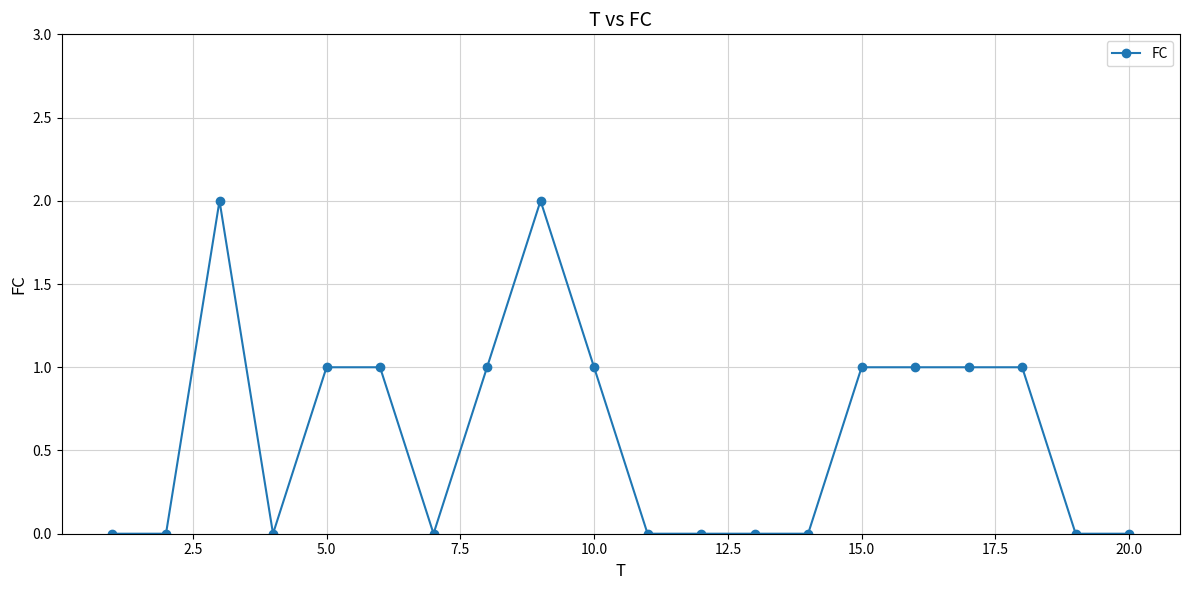

What is the sum of all values?

12